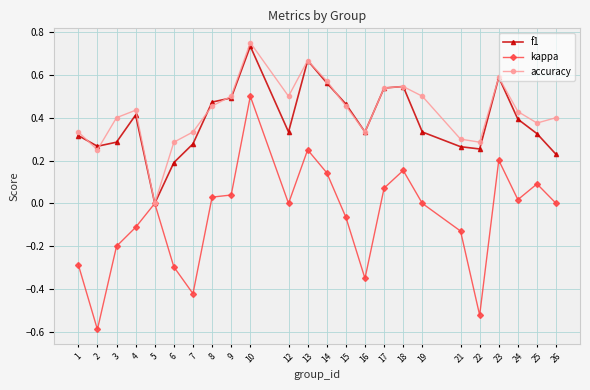

At which category is the sum across all series the highest?

10